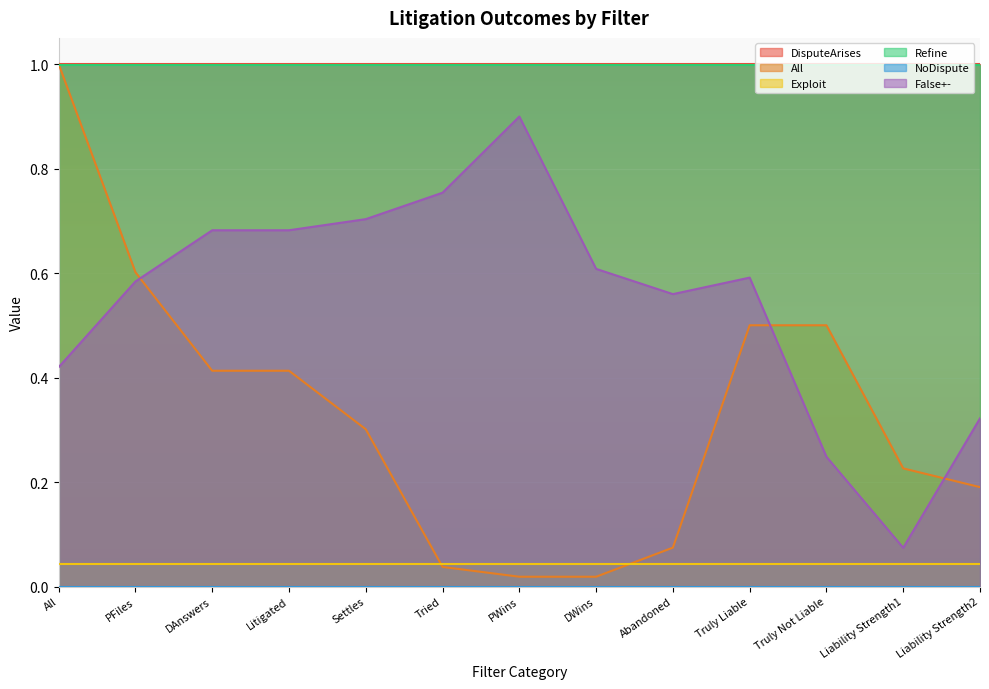

Between DAnswers and Abandoned, which is larger?

DAnswers